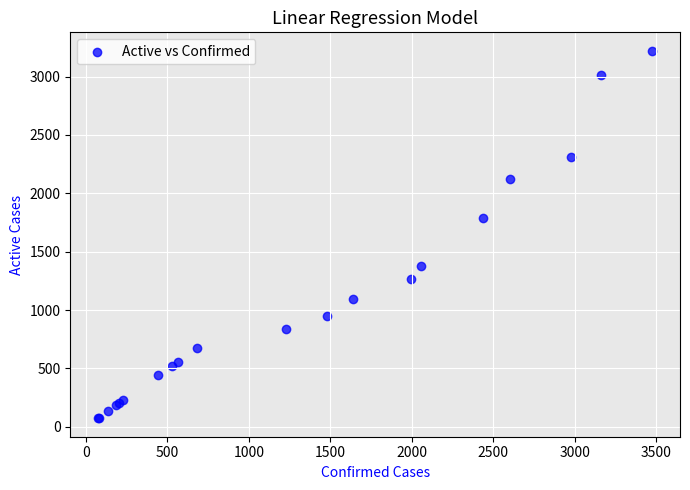

What Y value in the scatter plot is closest to 1647?

1787